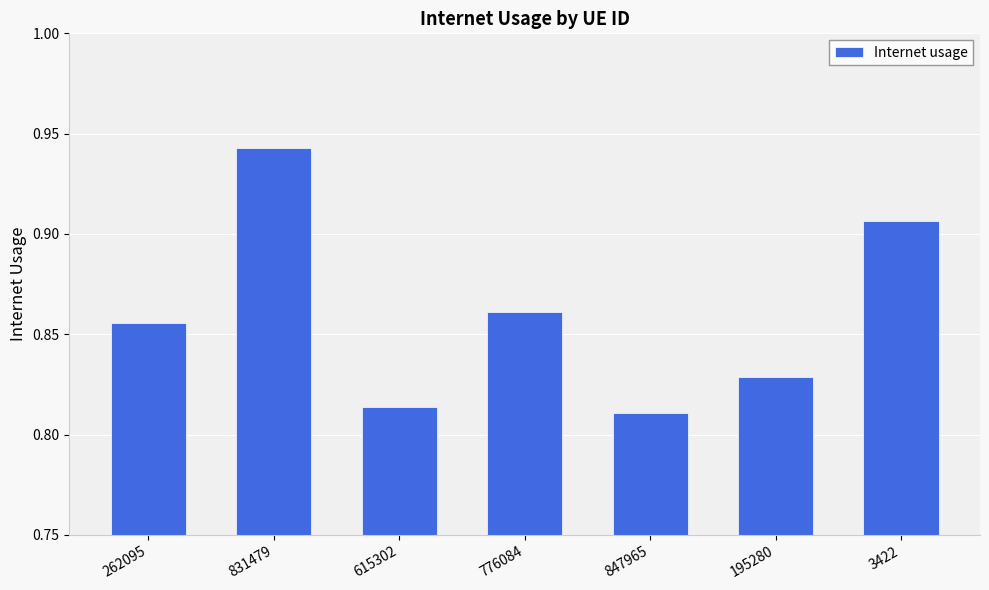

At which label is the value closest to 0?

847965